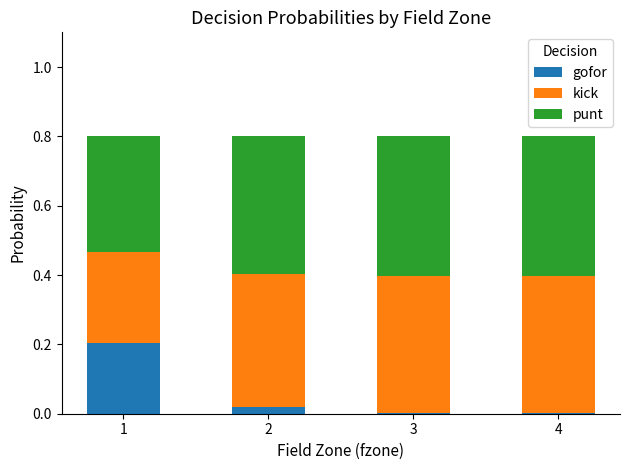

What is the total value across all series at 2?

0.8